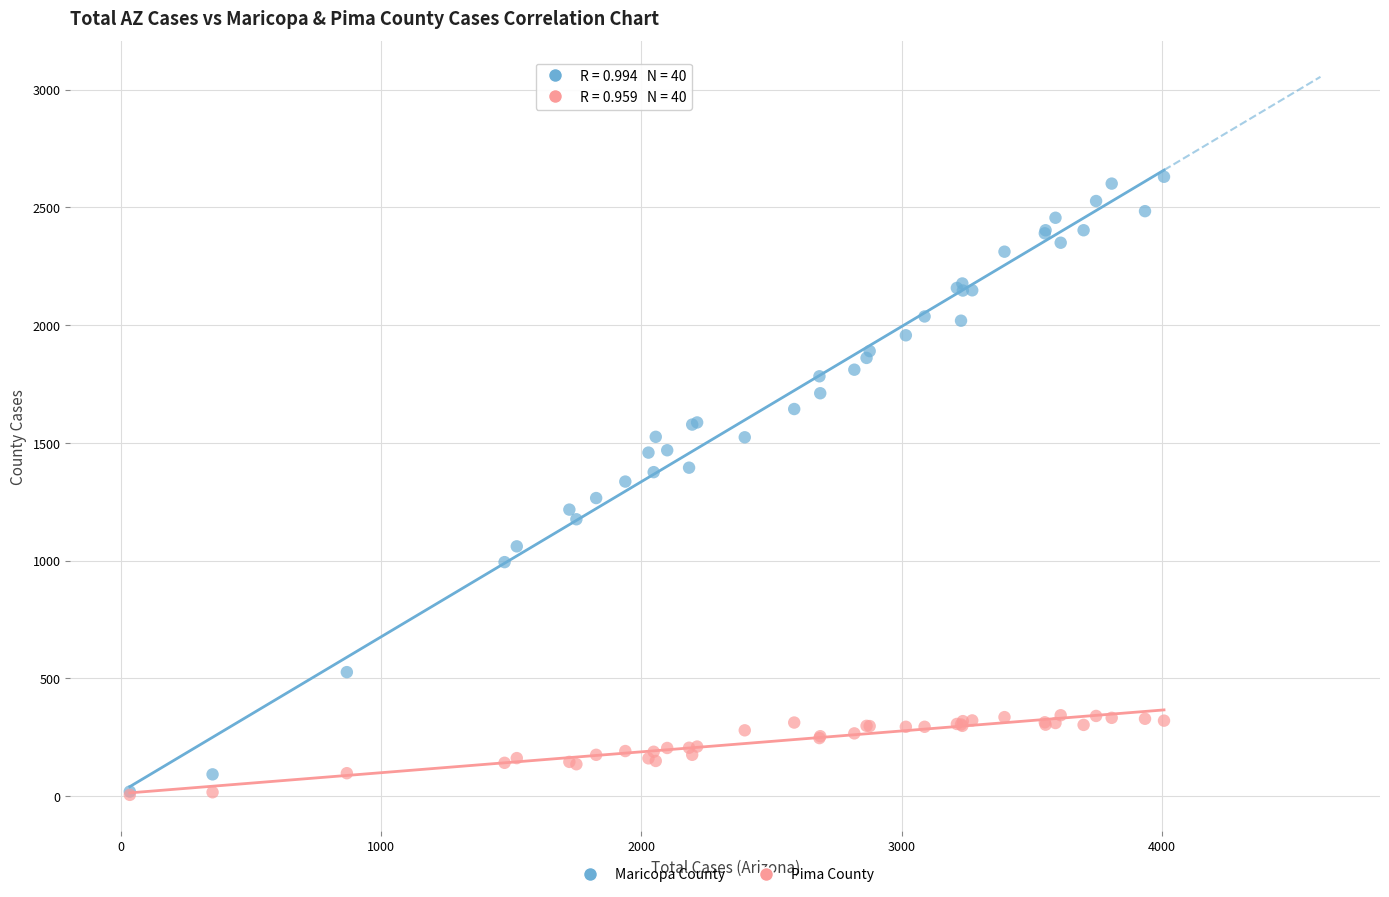

What are all the series names shown in the legend?

Maricopa County, Pima County